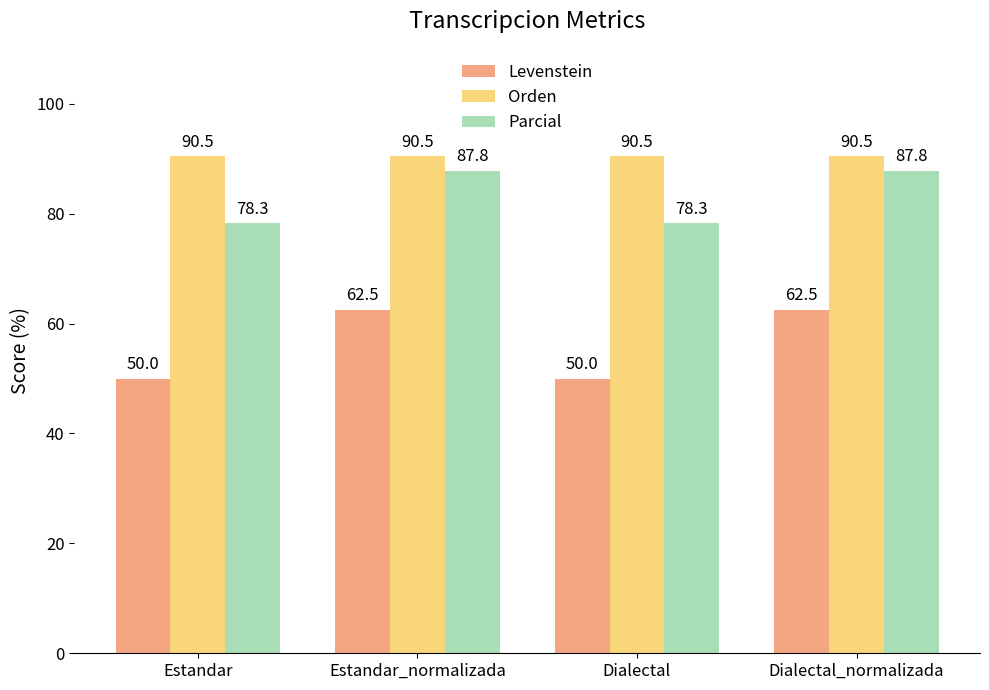

At Dialectal_normalizada, list the series in order from smallest to largest.

Levenstein, Parcial, Orden